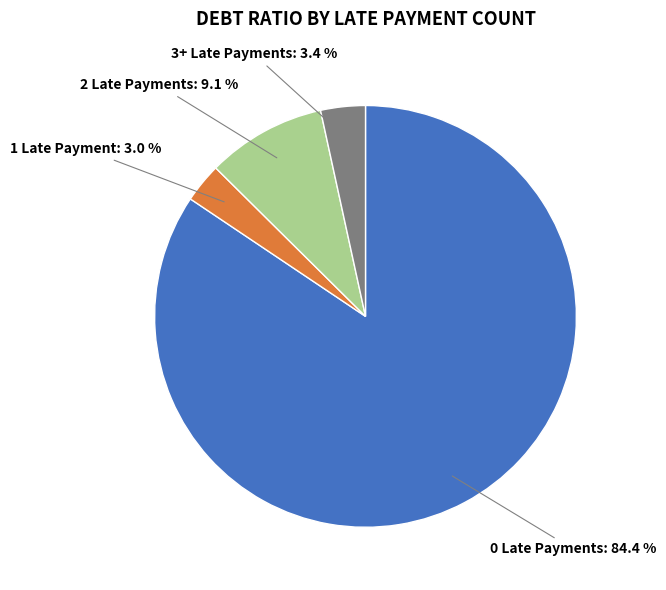

Does any single category account for the majority?

Yes